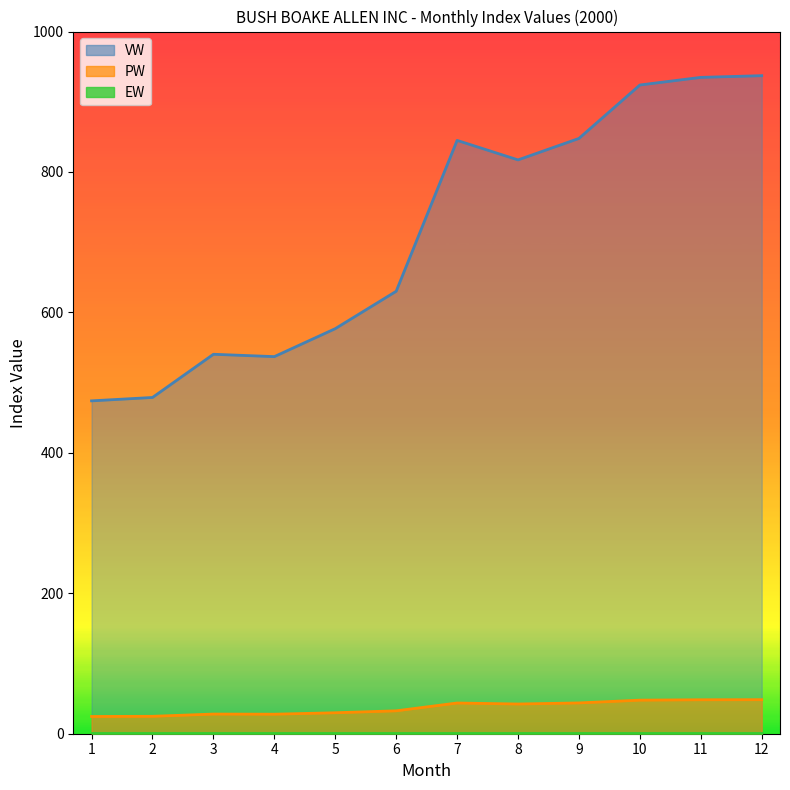

At which label is PW closest to 36?

6